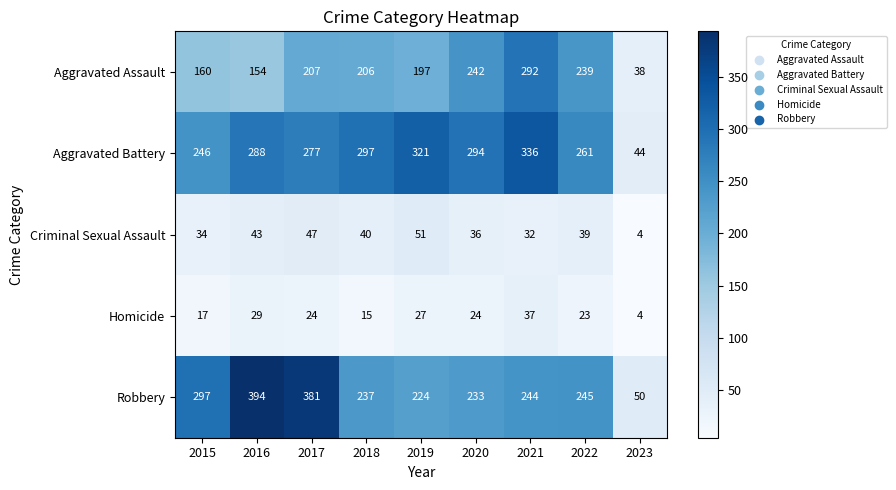

Rank the series by their maximum value, from highest to lowest.

Robbery, Aggravated Battery, Aggravated Assault, Criminal Sexual Assault, Homicide